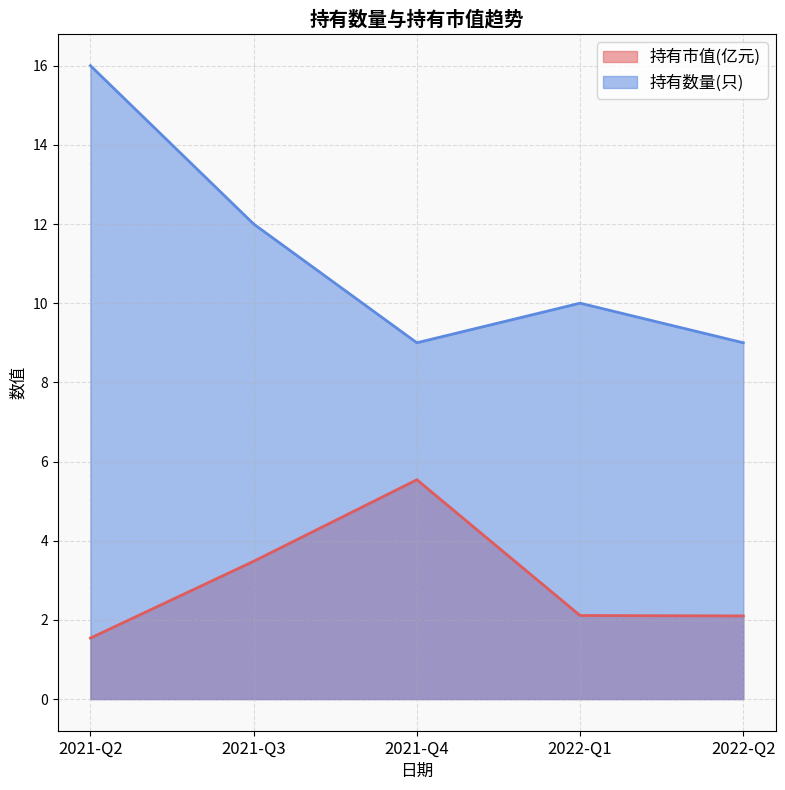

Rank the series at 2022-Q2 from lowest to highest value.

持有市值(亿元), 持有数量(只)